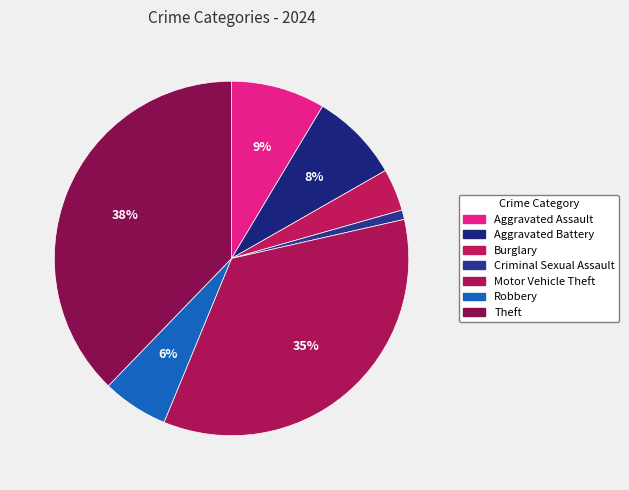

How many slices are in this pie chart?

7